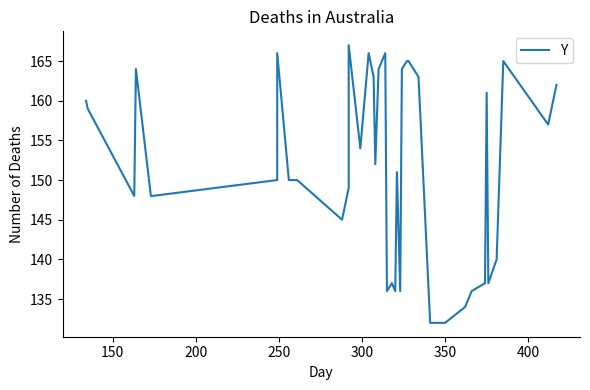

What is the minimum value shown in the chart?

132